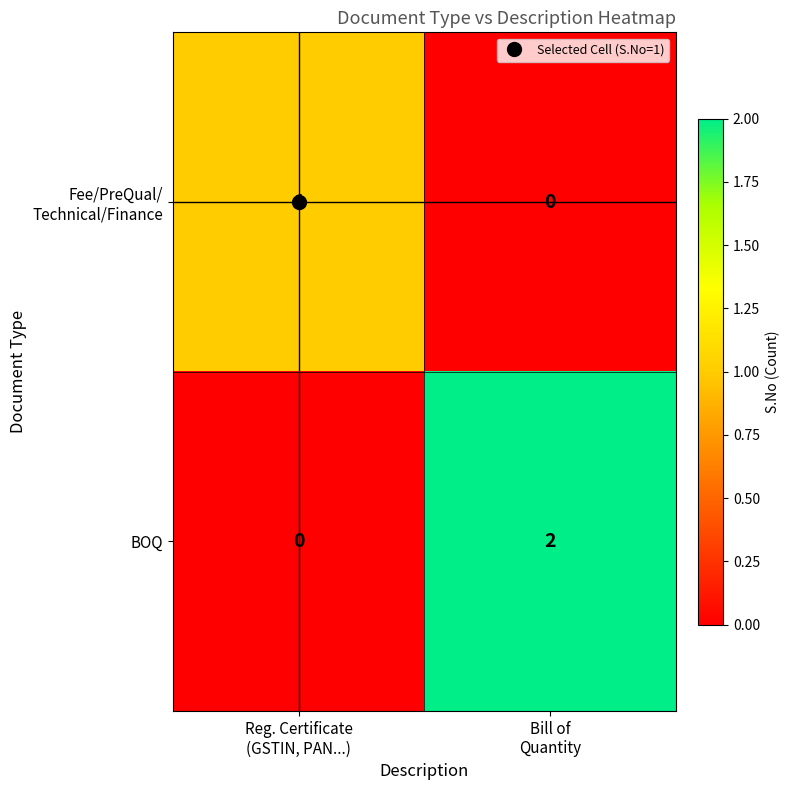

Which series has the largest total across all categories?

BOQ